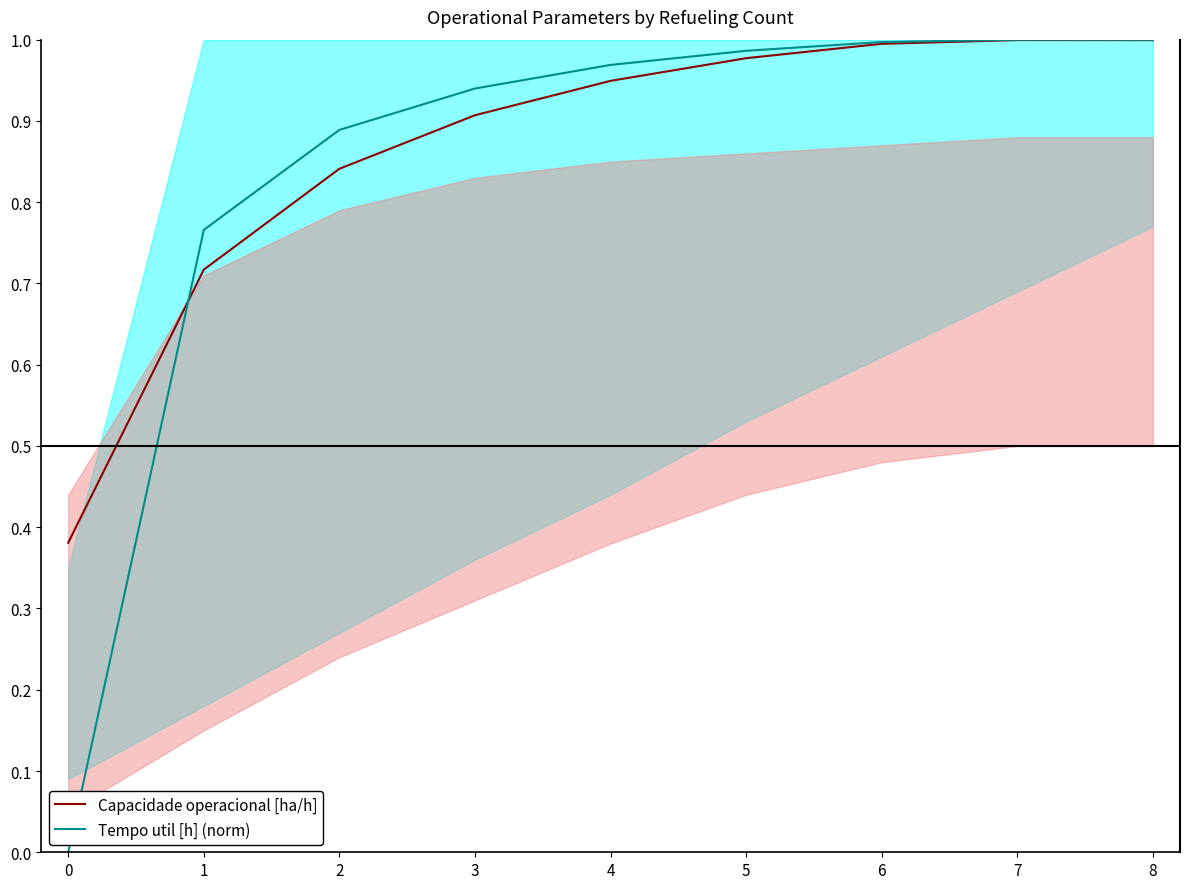

Which series changed the most between 0 and 5?

Tempo util [h] (norm)